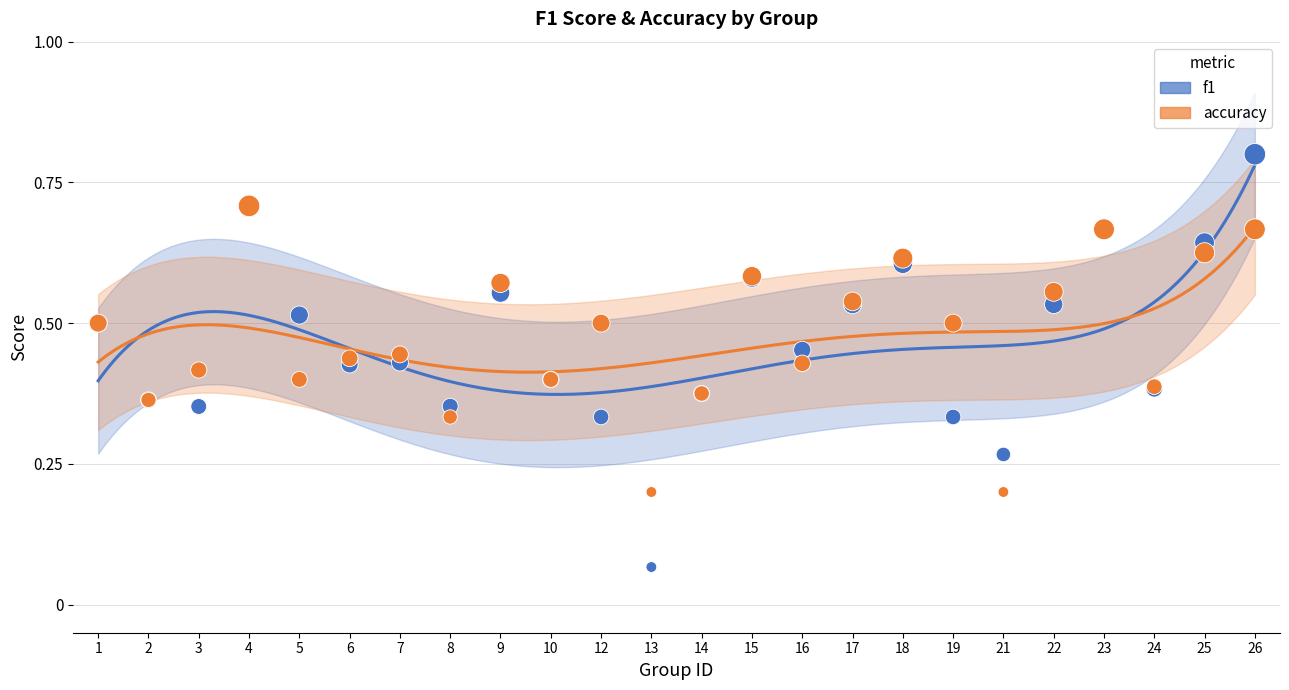

What are all the series names shown in the legend?

f1, accuracy